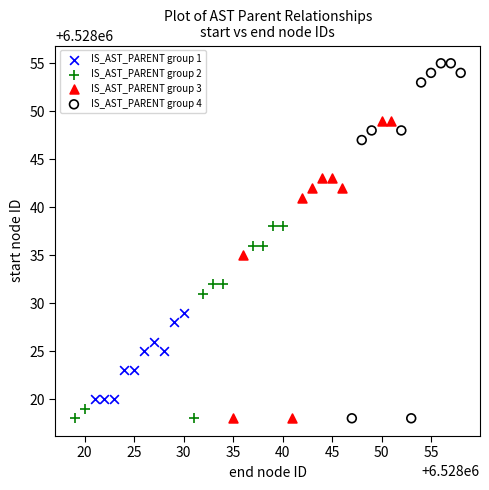

Which series has the widest spread of Y values?

IS_AST_PARENT group 4